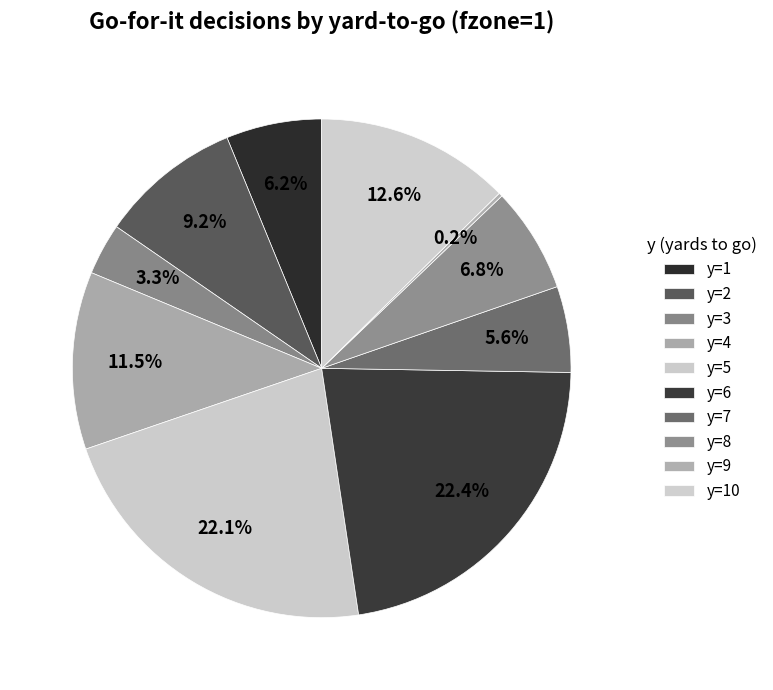

To the nearest percent, what is the difference between the y=7 and y=2 slice percentages?

4%